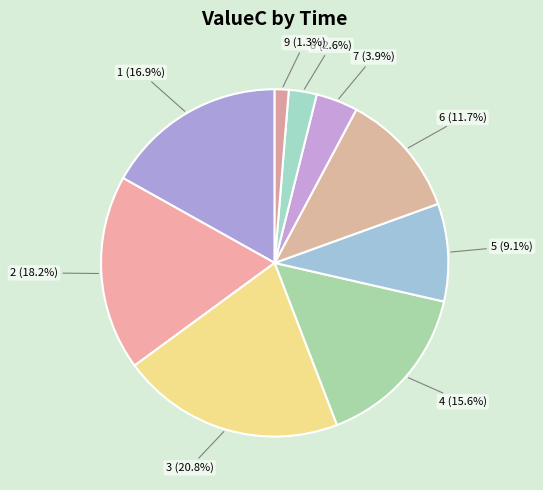

What is the ratio of the value at 1 to the value at 3?

0.8